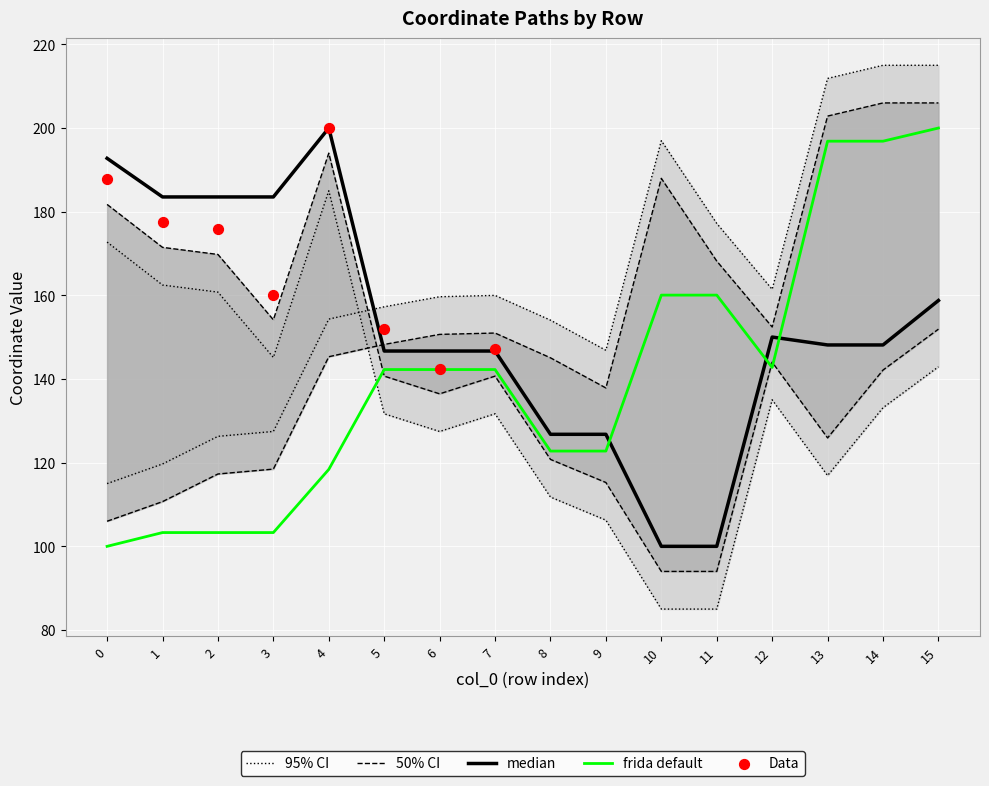

Is it true that frida default equals 160.1 at 10?

True